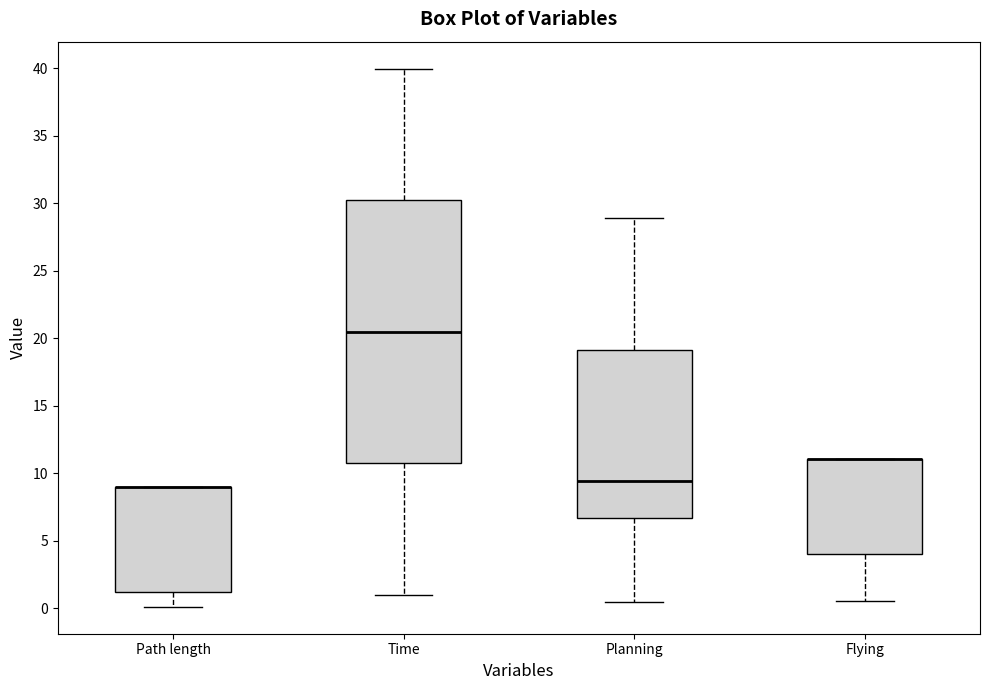

Reading left to right, transcribe this box plot: for each box, give where its median line is, the range the box spans, and where its two whiskers end, as read against the y-axis. The values are not printed on the chart, so give them approximately, as read against the axis.

Path length: median 9.0 (drawn on the box's upper edge), box 1.0 to 9.0, whiskers 0.0 to 9.0
Time: median 20.5, box 10.5 to 30.0, whiskers 1.0 to 40.0
Planning: median 9.5, box 6.5 to 19.0, whiskers 0.5 to 29.0
Flying: median 11.0 (drawn on the box's upper edge), box 4.0 to 11.0, whiskers 0.5 to 11.0